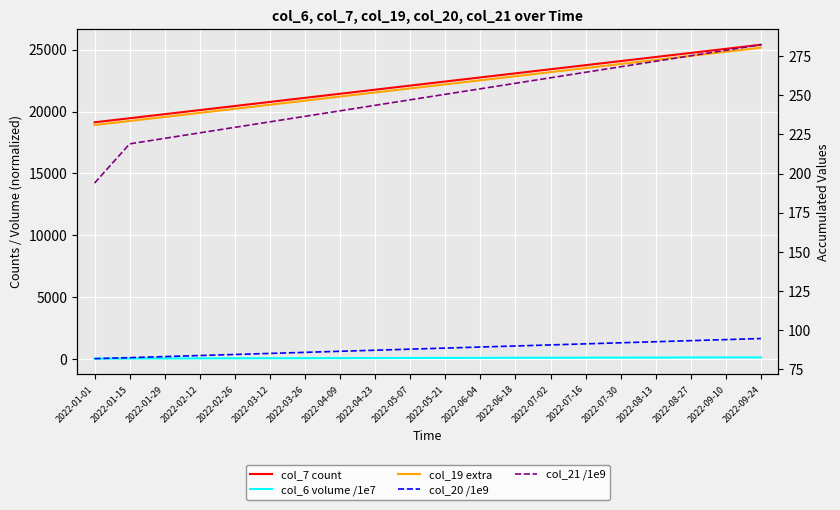

How many values in the col_21 /1e9 series exceed 250?

10